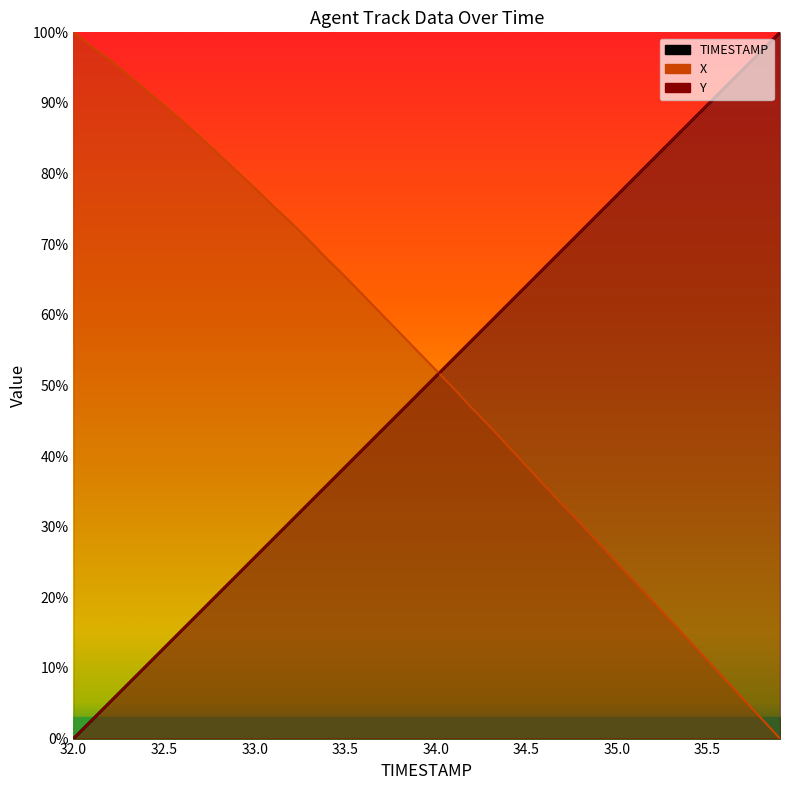

What is the sum of all X_line values?

2095.2